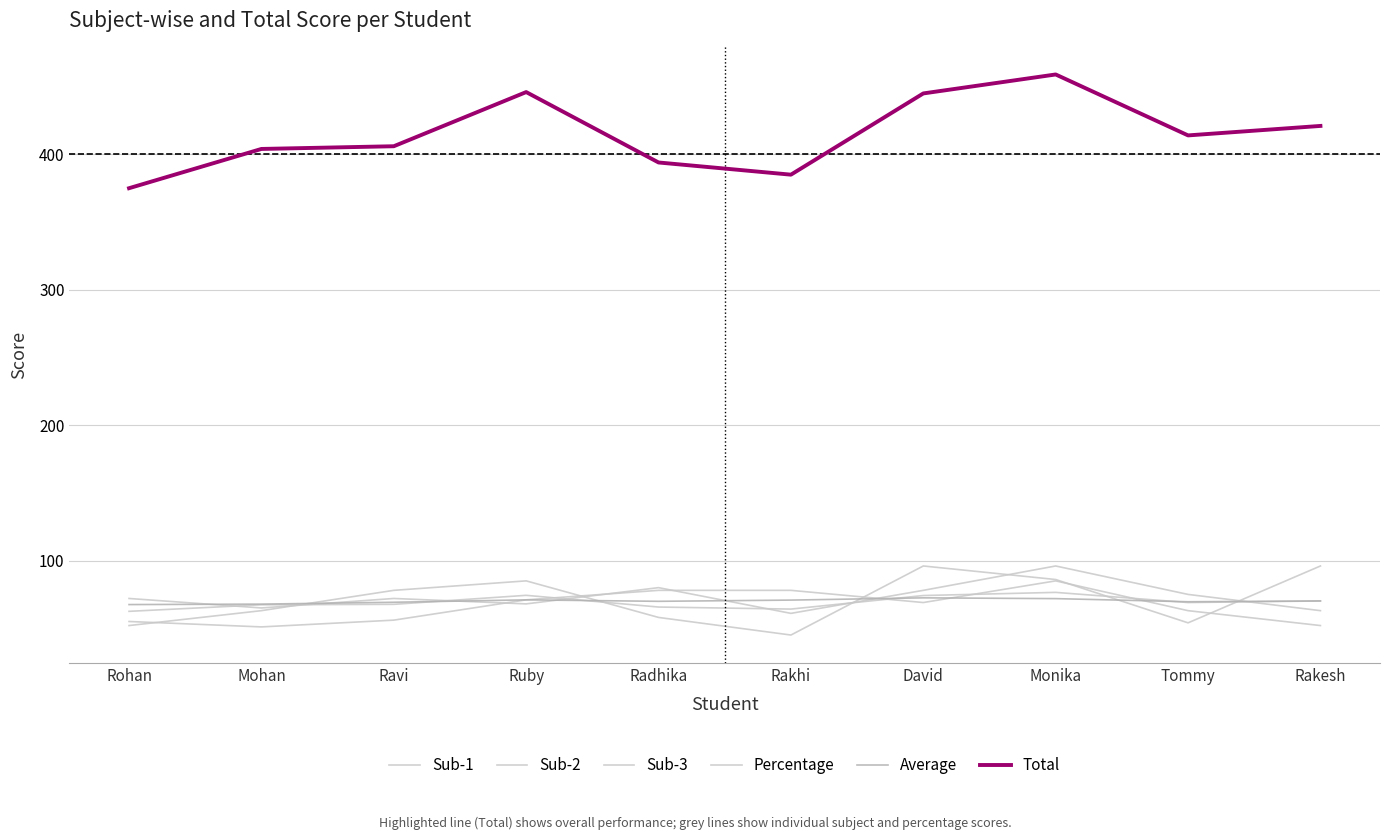

How many lines are shown in the chart?

6